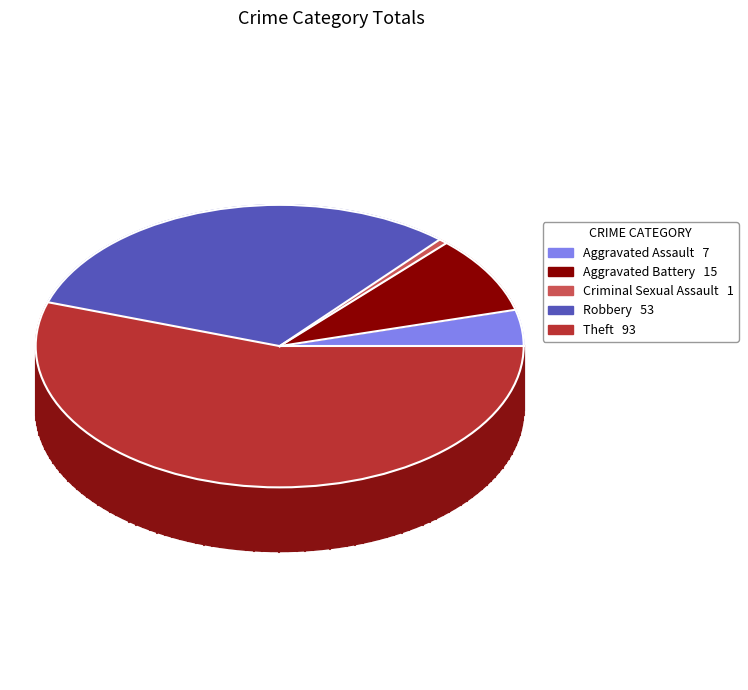

Which category has the biggest portion of the pie?

Theft